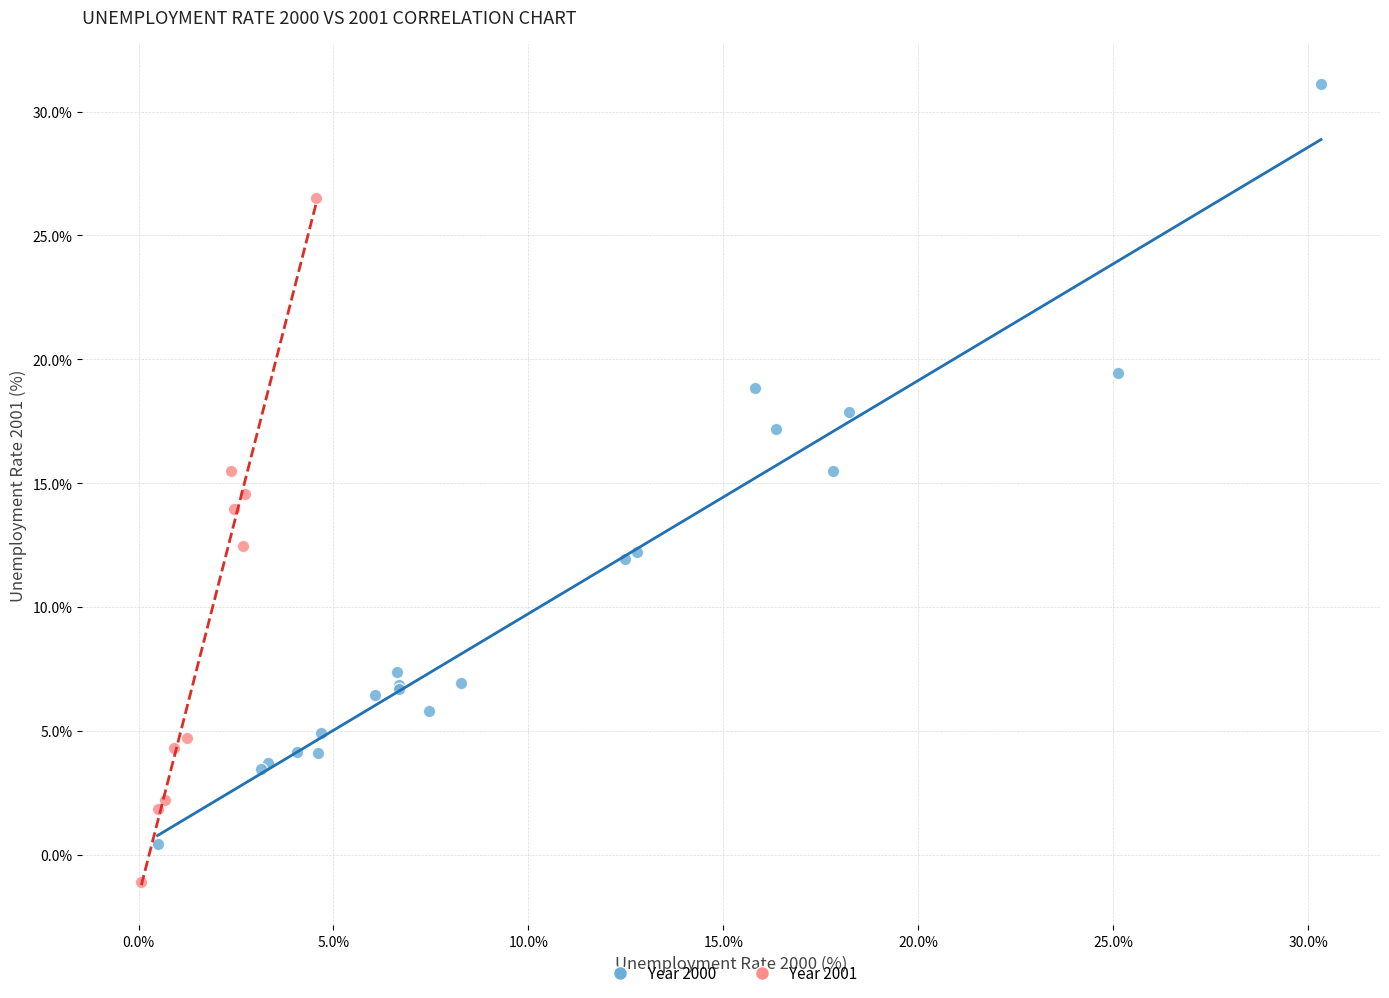

Which series reaches the minimum Y coordinate?

Year 2001